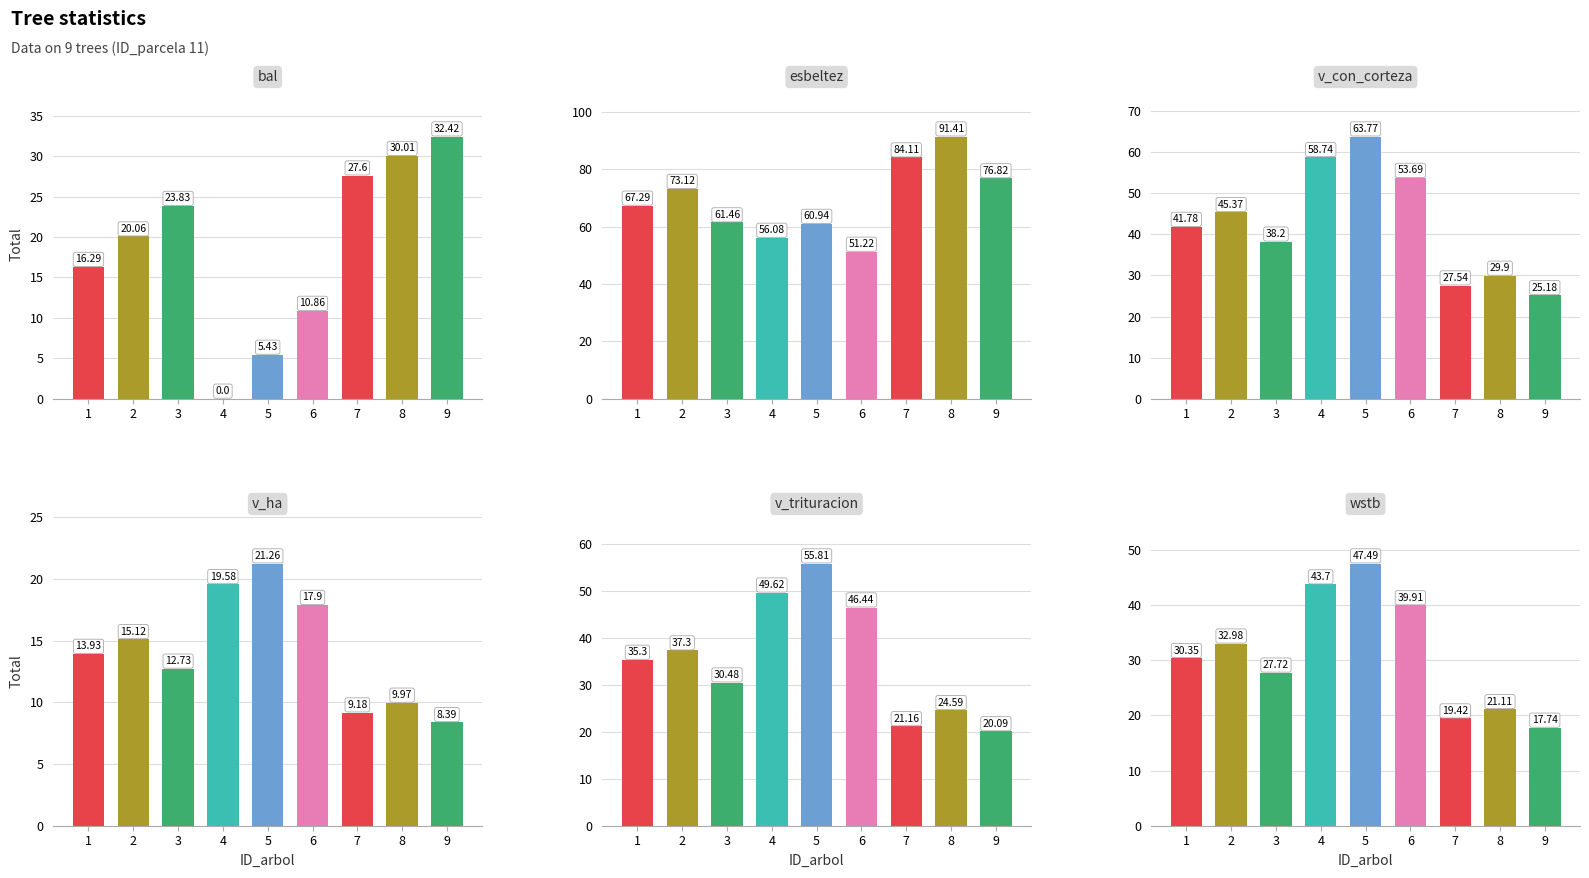

Which series has the largest total across all categories?

esbeltez